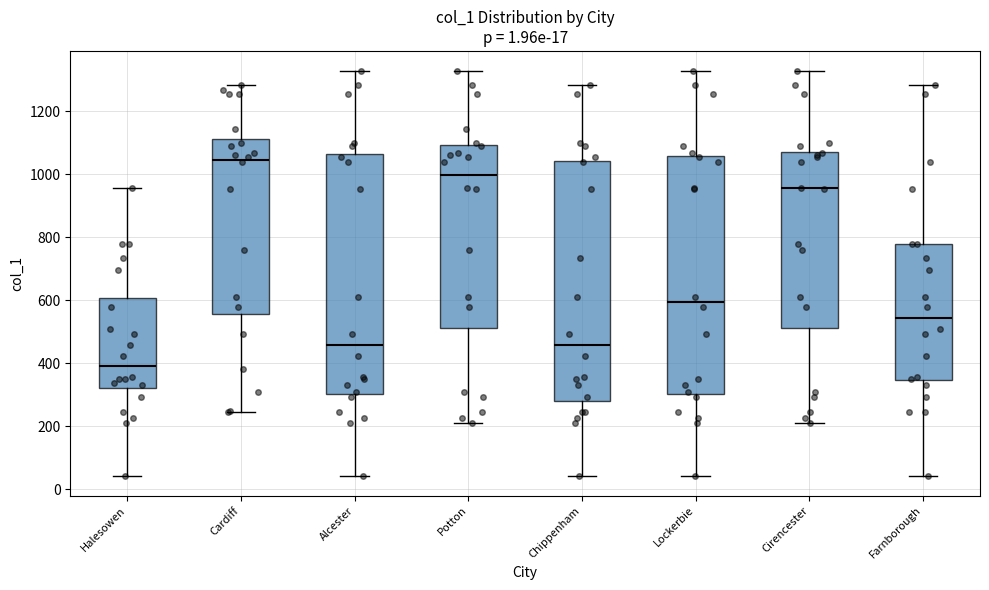

Which box's median line is the lowest?

Halesowen